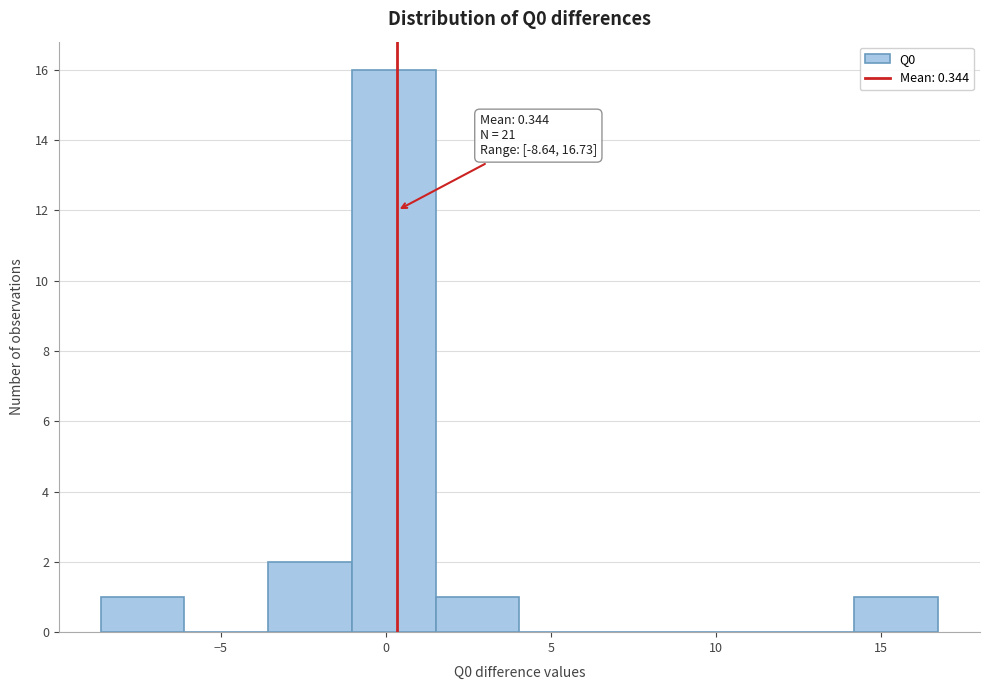

Over which range of the x-axis is the bar tallest?

-1.0 to 1.5